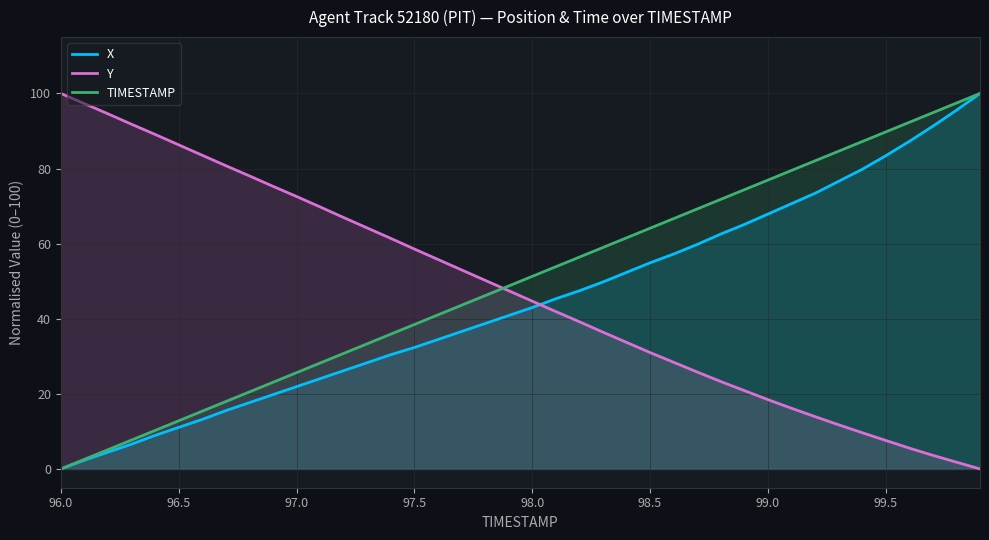

Which series ends up on top after the final intersection of TIMESTAMP and Y?

TIMESTAMP